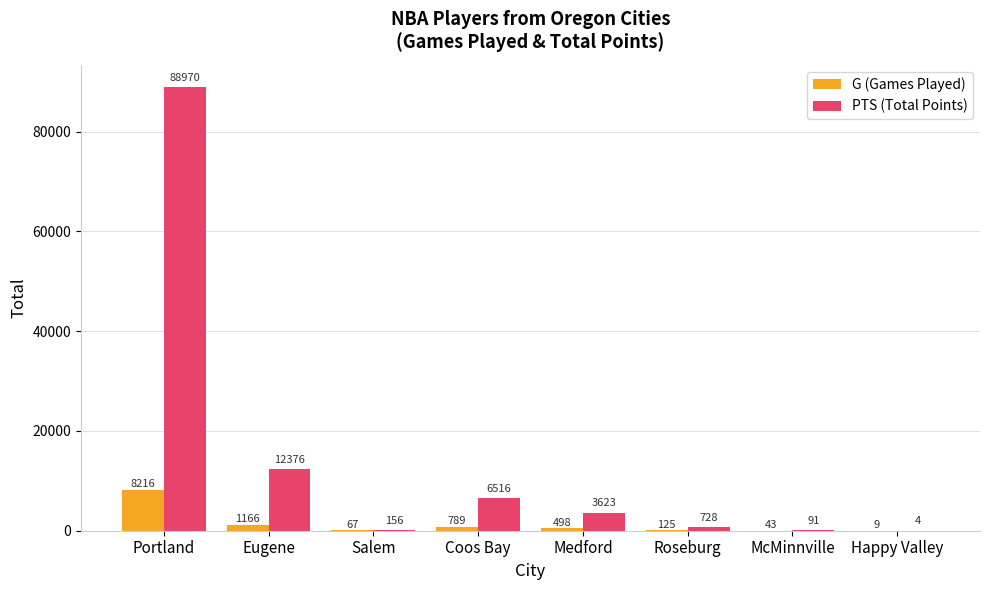

Reading left to right, list all the values displayed in this chart.

G (Games Played): Portland=8216	Eugene=1166	Salem=67	Coos Bay=789	Medford=498	Roseburg=125	McMinnville=43	Happy Valley=9
PTS (Total Points): Portland=88970	Eugene=12376	Salem=156	Coos Bay=6516	Medford=3623	Roseburg=728	McMinnville=91	Happy Valley=4